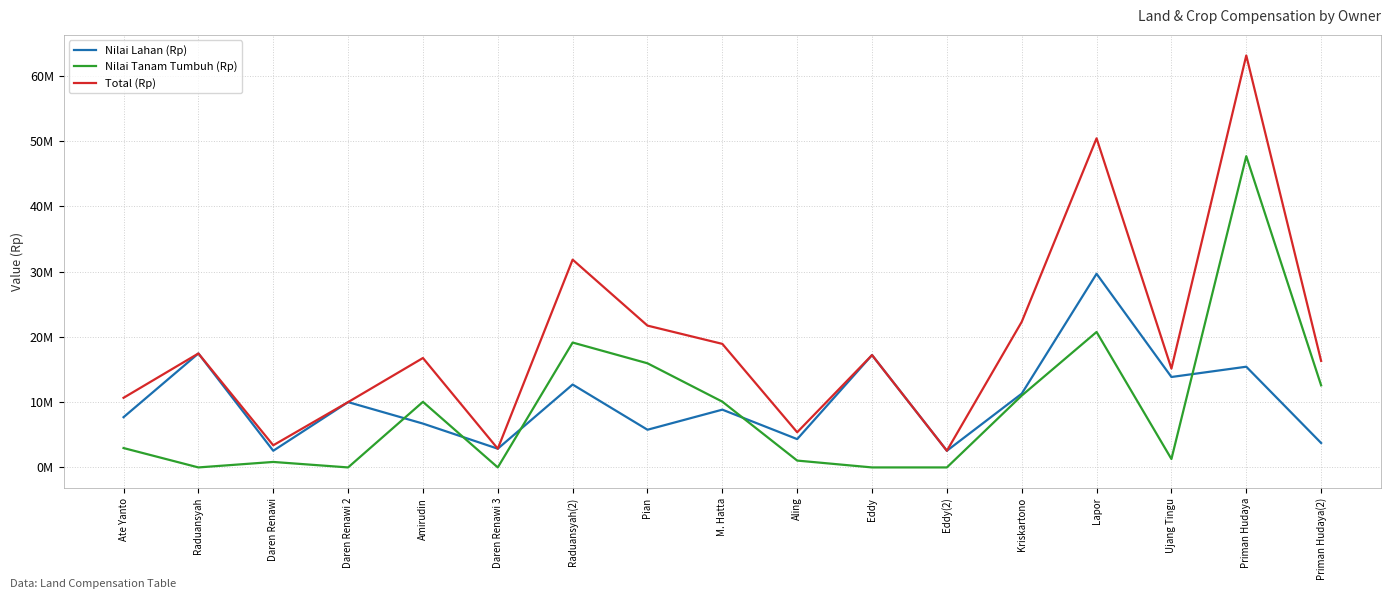

How many interior local valleys does the Nilai Tanam Tumbuh (Rp) series have?

4